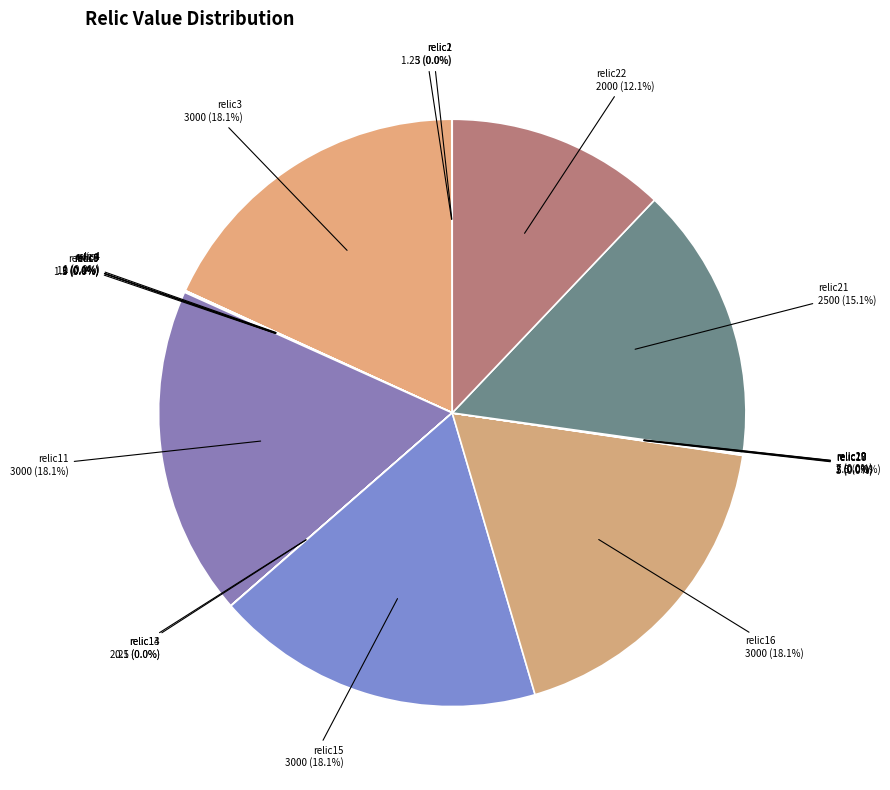

Is there a majority slice in this chart?

No